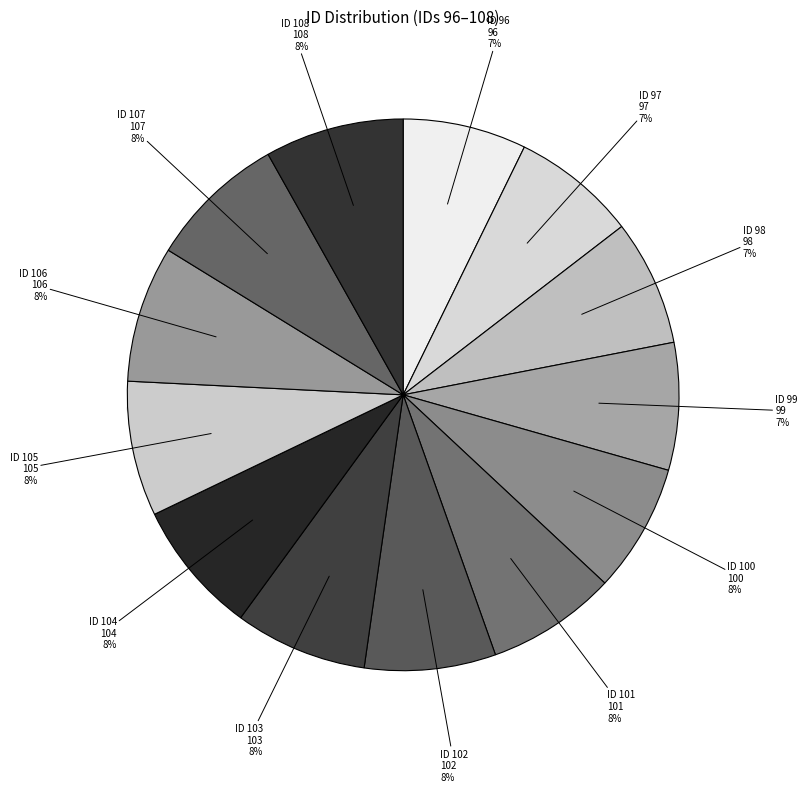

What is the change in value from 99 to 107?

+8